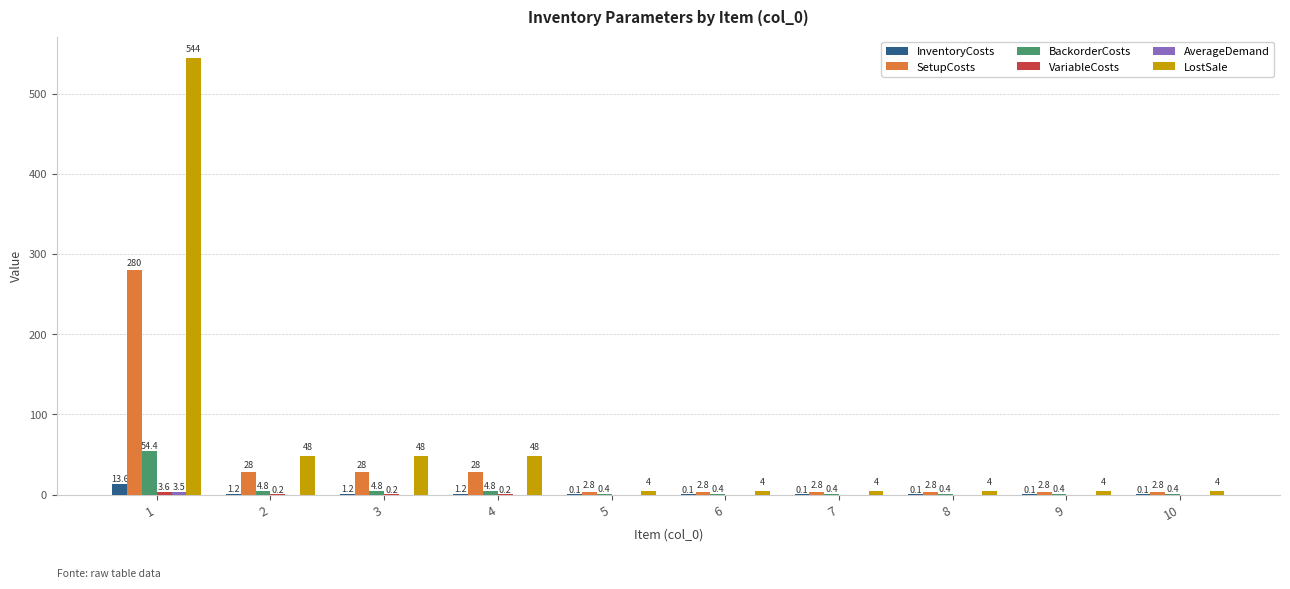

Which series has the largest total across all categories?

LostSale